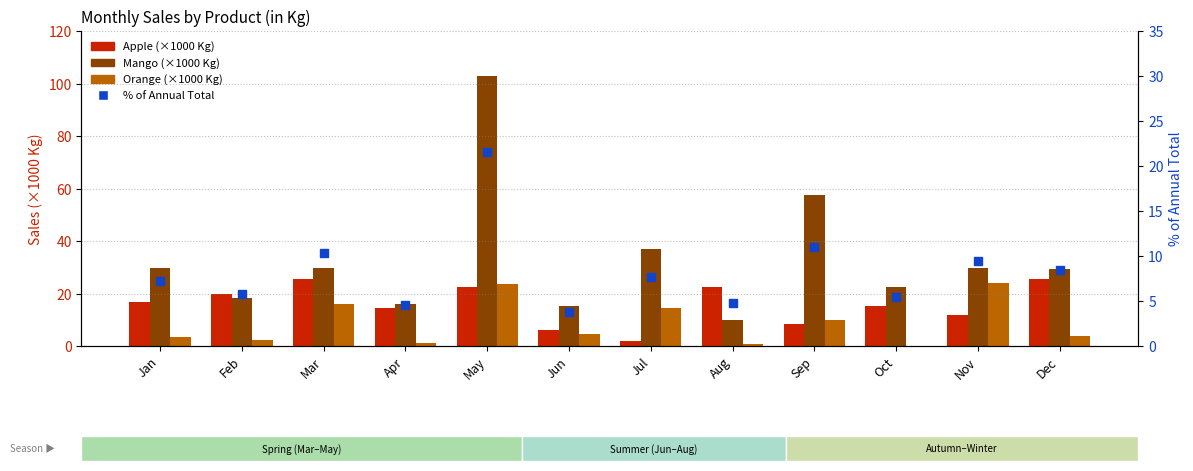

Which series has the widest spread of Y values?

Mango (×1000 Kg)